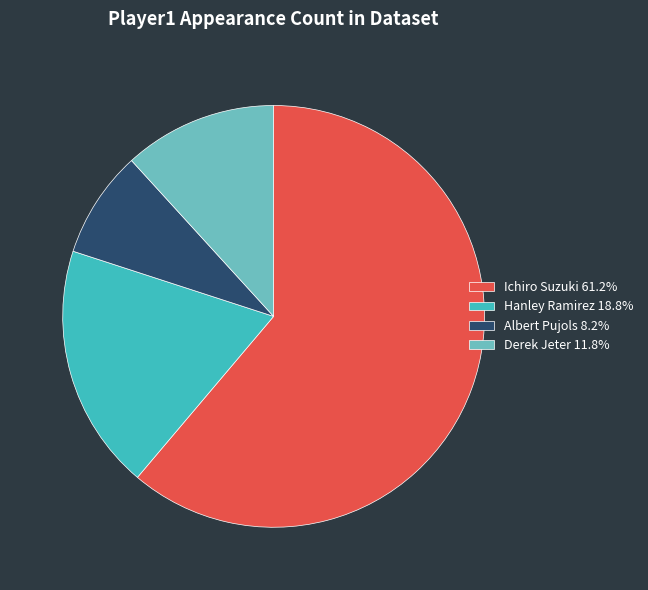

Between Ichiro Suzuki and Derek Jeter, which is larger?

Ichiro Suzuki